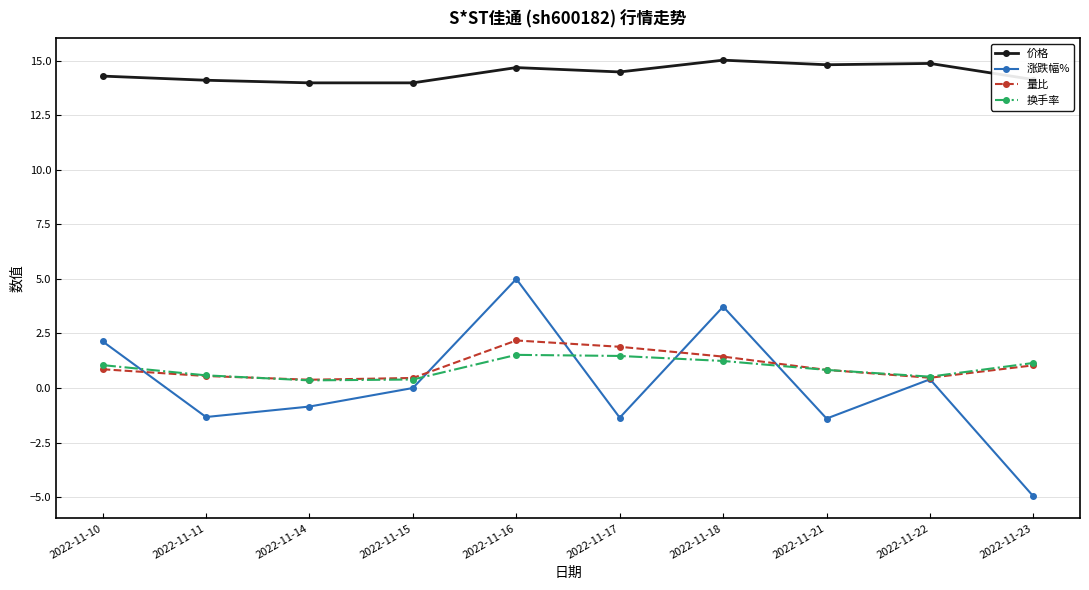

List the series in order of their peak value, highest first.

价格, 涨跌幅%, 量比, 换手率